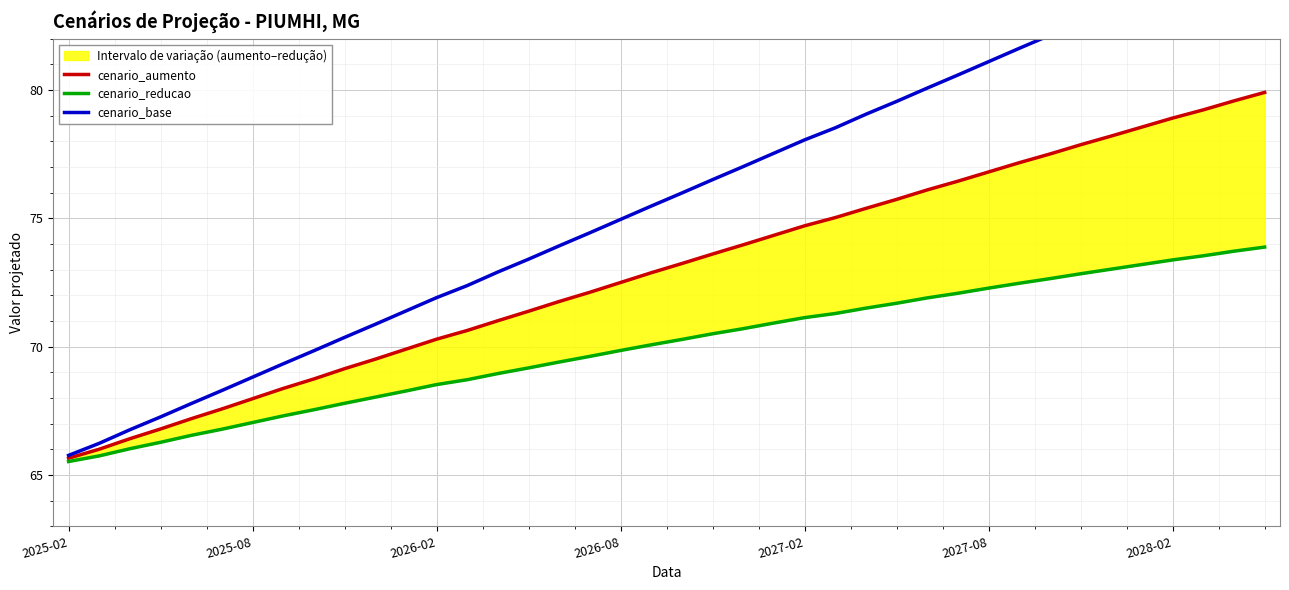

What is the minimum value for cenario_base?

65.8